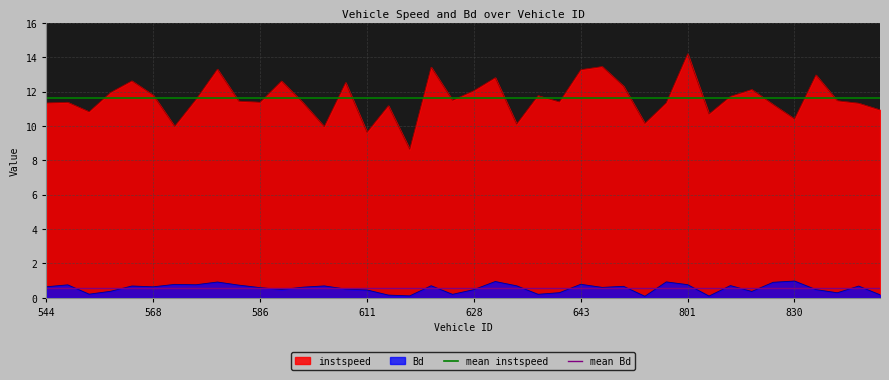

What is the highest value of the mean instspeed series?

11.6